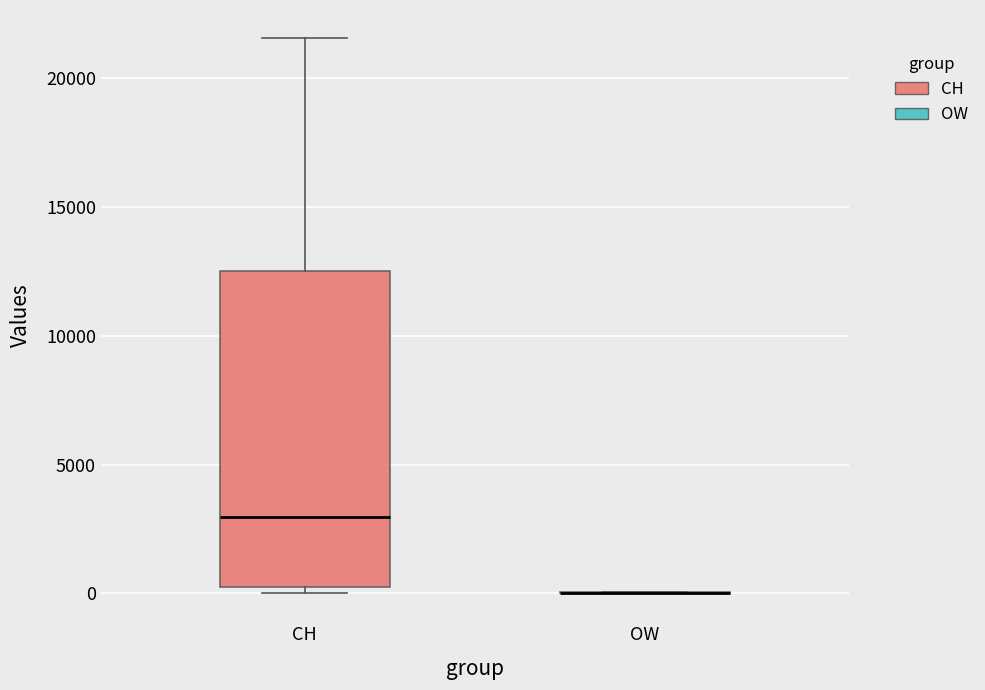

Where does the upper whisker of the box for CH end on the y-axis? The values are not printed on the chart, so give them approximately, as read against the axis.

21500